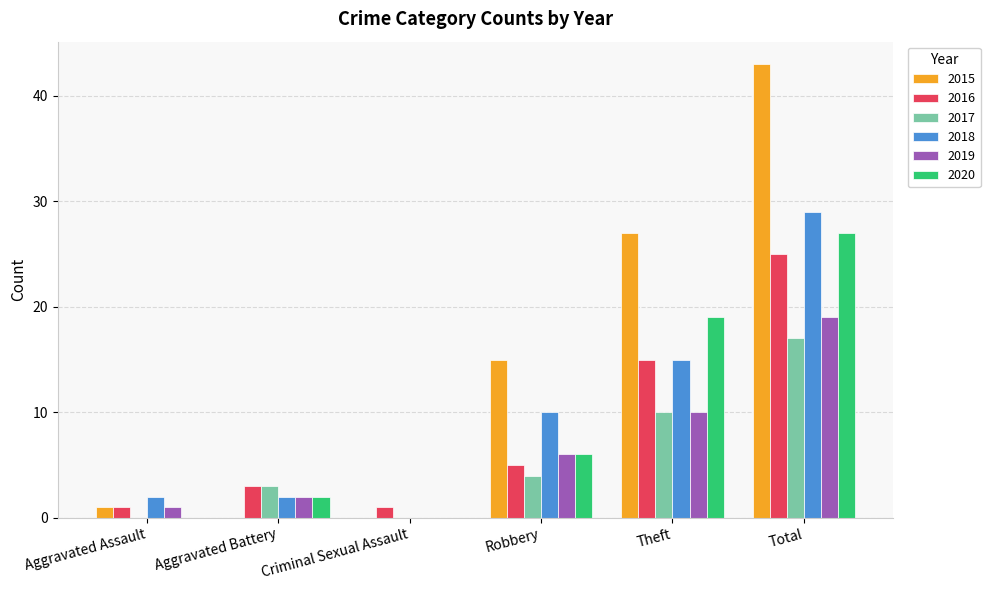

What value does the 2019 series have at Robbery?

6